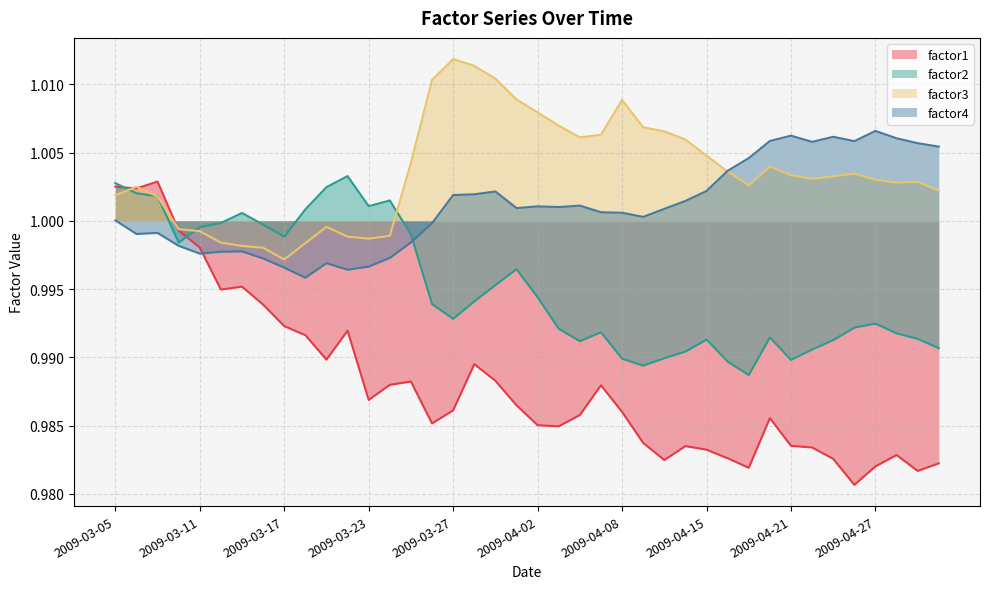

How many times do factor3 and factor1 cross each other?

3